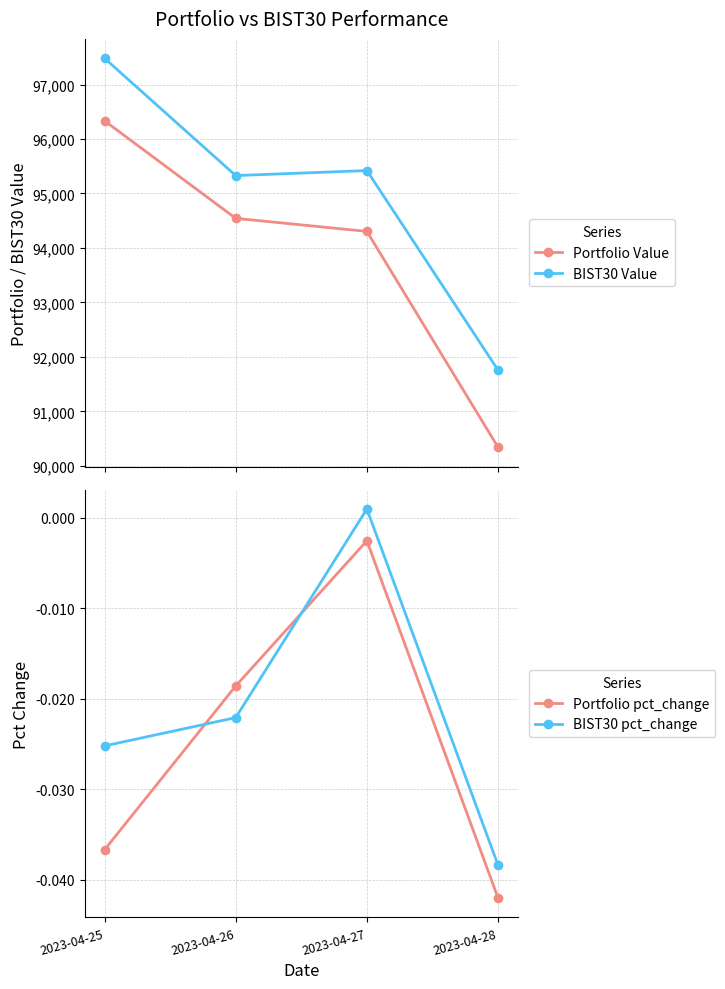

Reading left to right, what are all the values shown in this chart?

Portfolio Value: 96332.9	94544.1	94304.6	90344.0
BIST30 Value: 97480.1	95328.5	95421.1	91760.1
Portfolio pct_change: -0.0	-0.0	-0.0	-0.0
BIST30 pct_change: -0.0	-0.0	0.0	-0.0